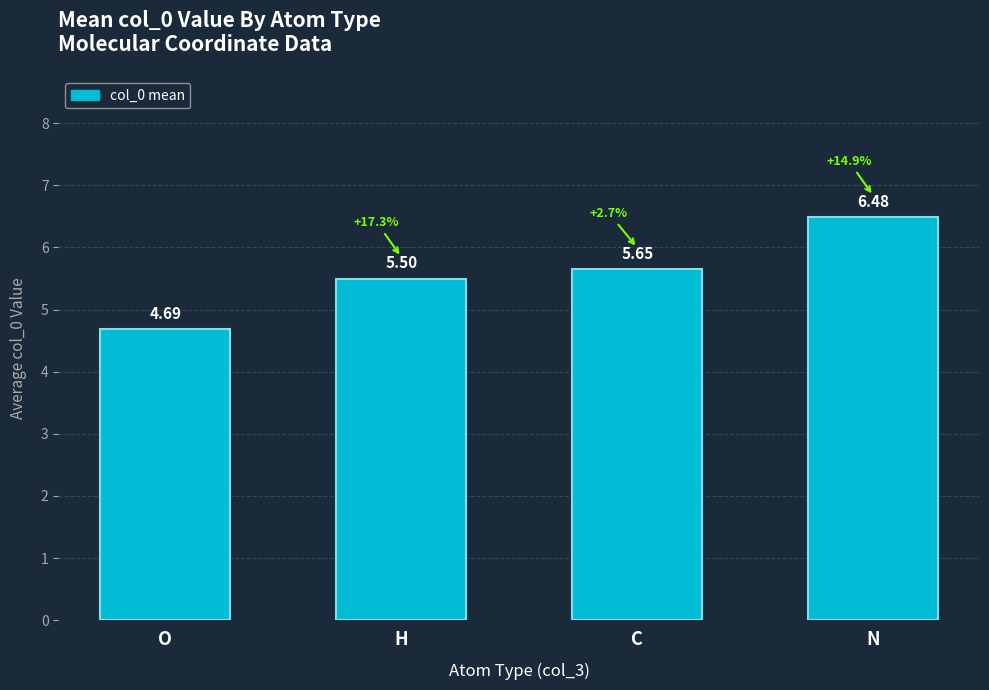

What is the smallest value displayed?

4.7